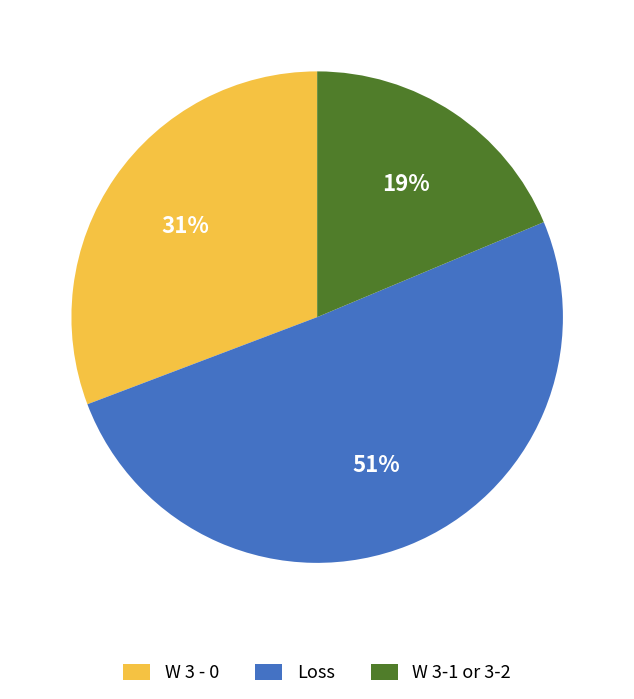

Which slice is the smallest?

W 3-1 or 3-2